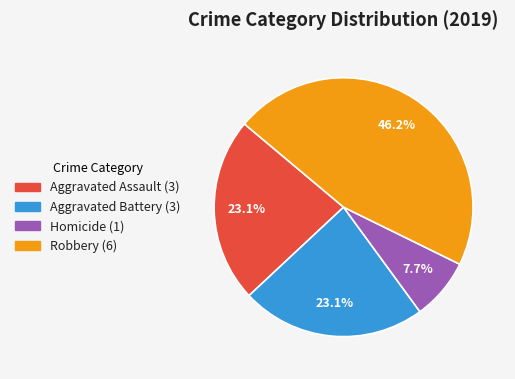

Does any single category account for the majority?

No